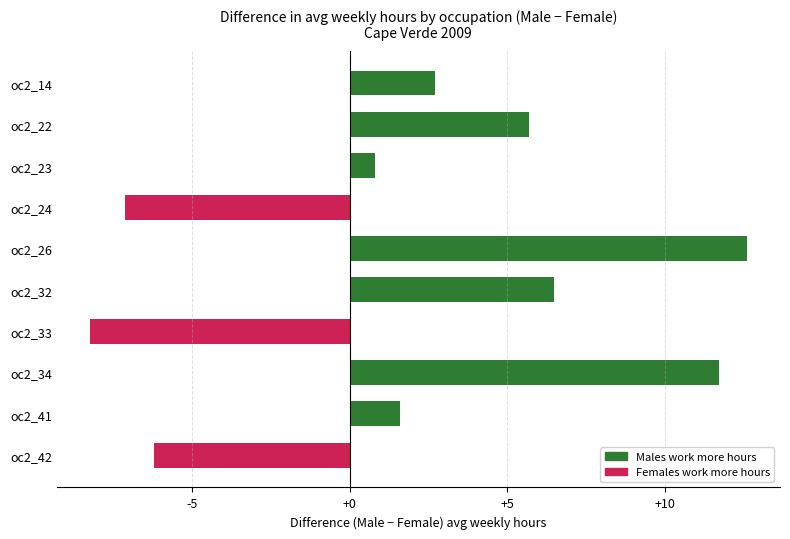

List the labels in order of value, largest first.

oc2_26, oc2_34, oc2_32, oc2_22, oc2_14, oc2_41, oc2_23, oc2_42, oc2_24, oc2_33